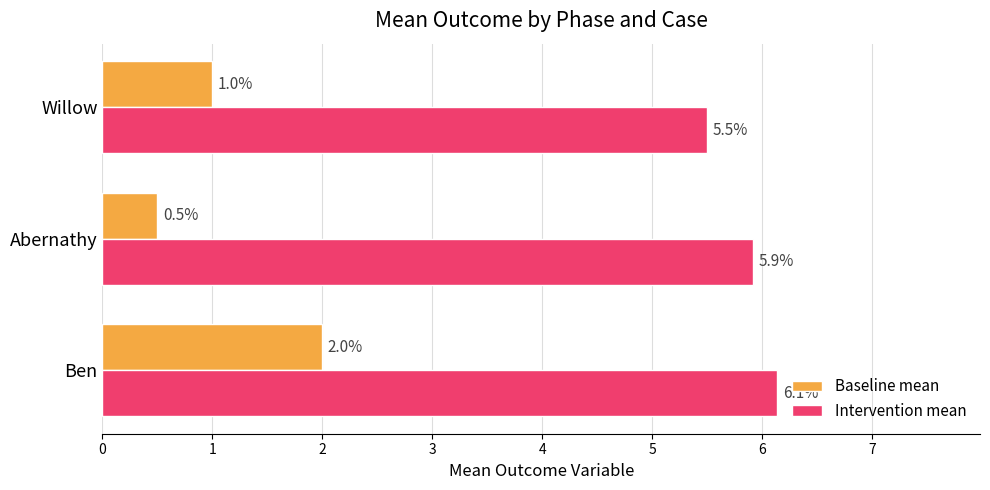

What are all the series names shown in the legend?

Baseline mean, Intervention mean